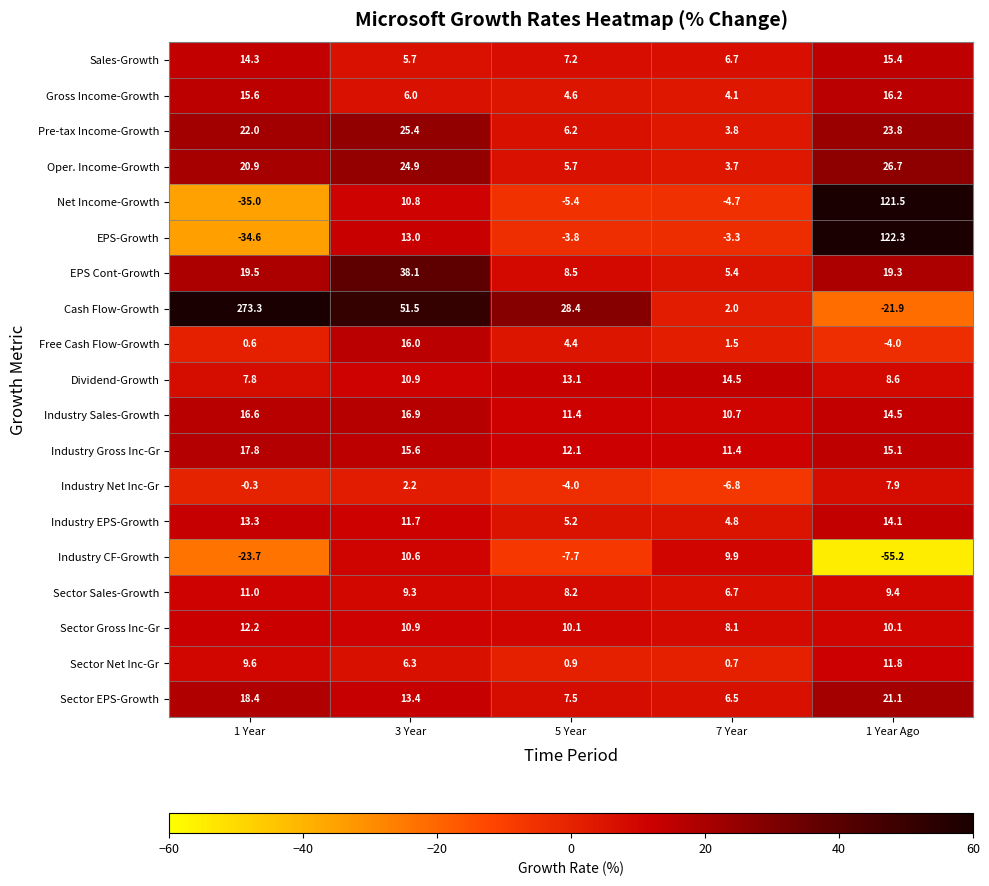

What is the approximate value of EPS Cont-Growth at 7 Year?

5.4